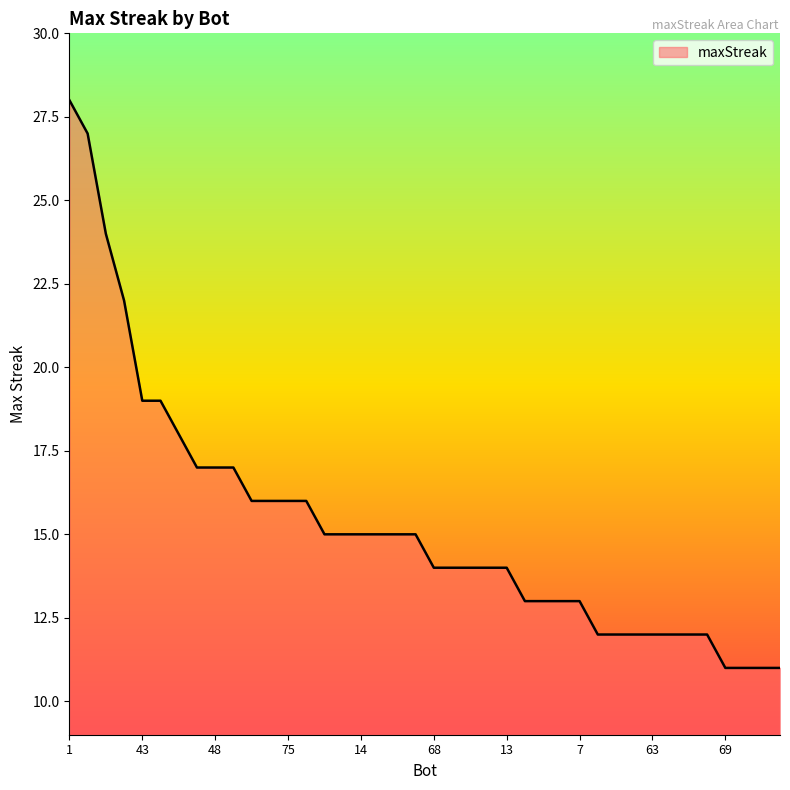

What is the minimum value shown in the chart?

11